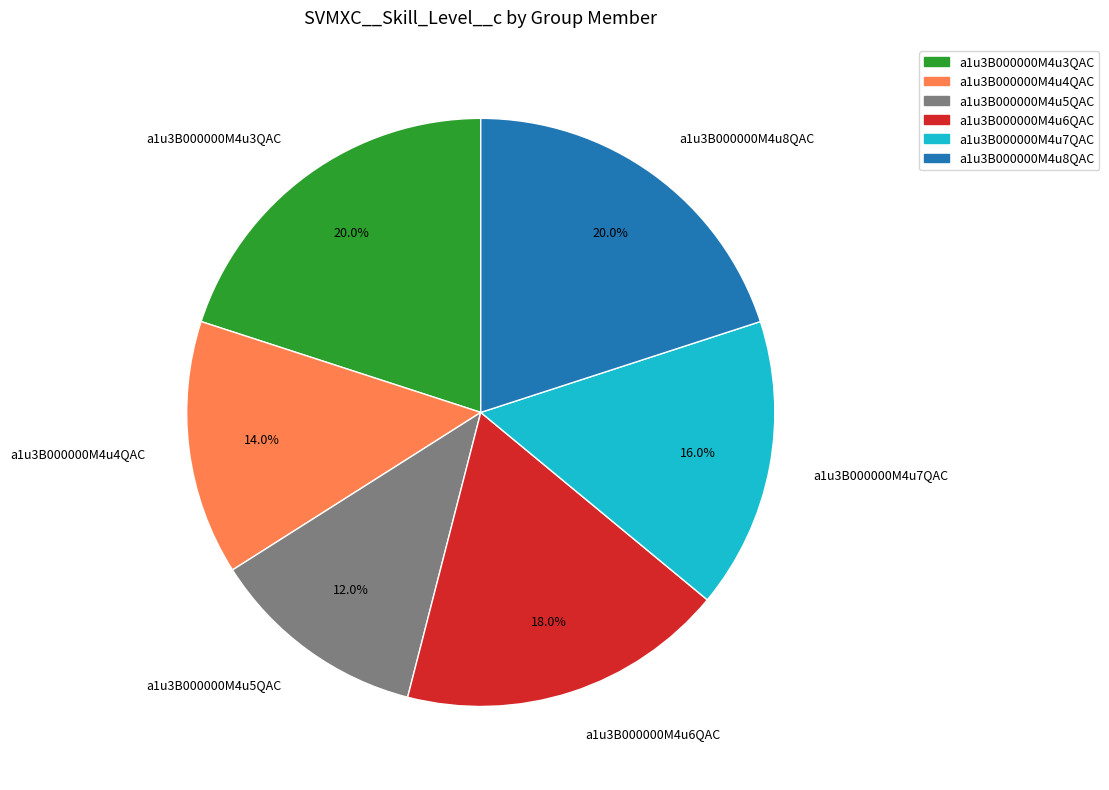

Is there any slice that represents more than half of the pie?

No